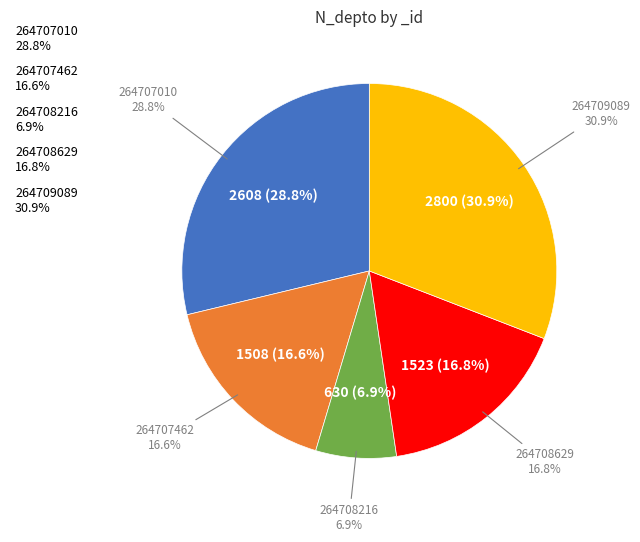

To the nearest percent, what is the average slice percentage?

20%